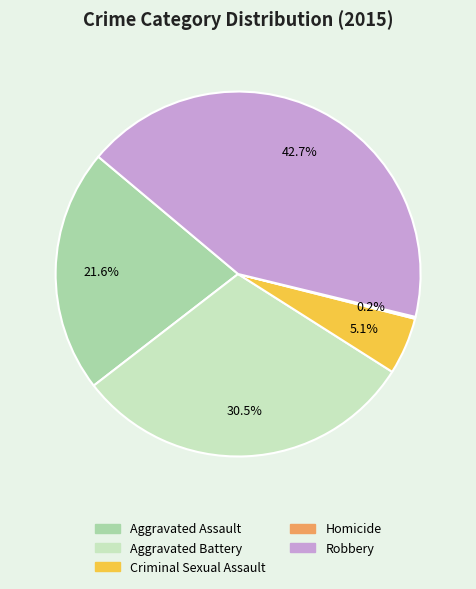

Which slice is the largest?

Robbery